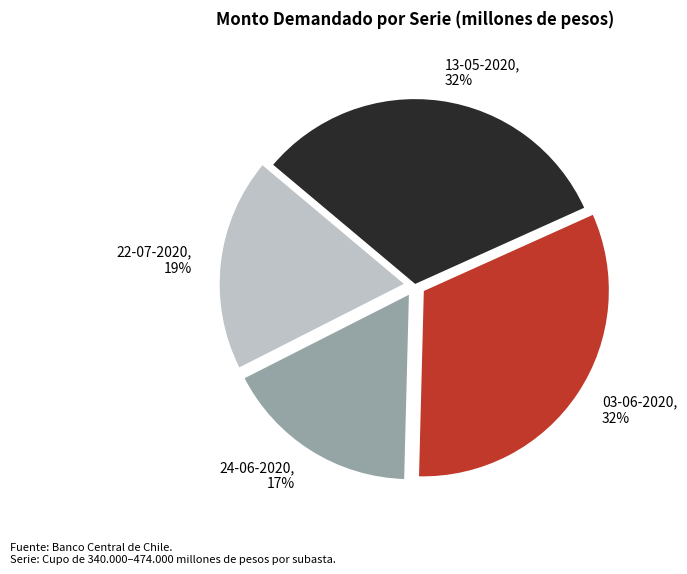

What is the ratio of the value at 22-07-2020 to the value at 24-06-2020?

1.1